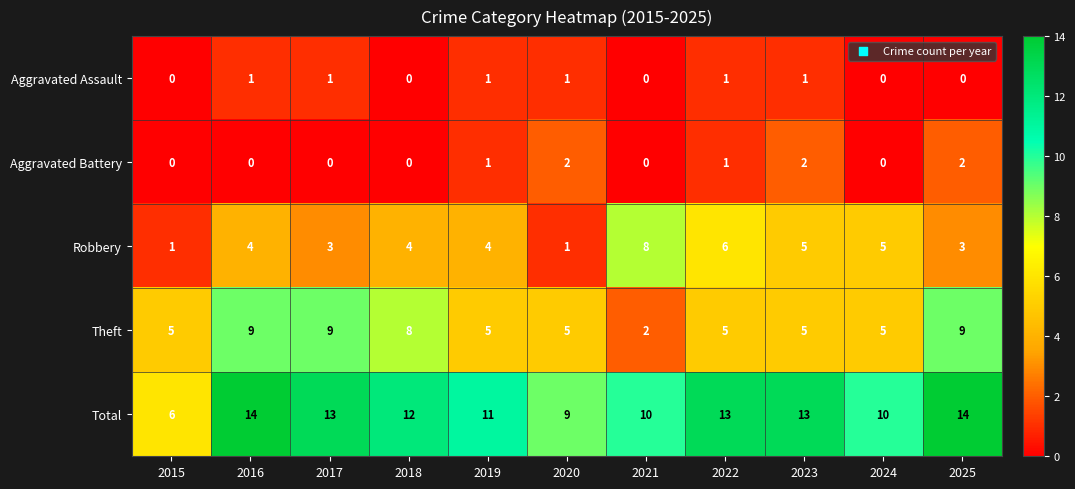

Rank the series by their maximum value, from highest to lowest.

Total, Theft, Robbery, Aggravated Battery, Aggravated Assault